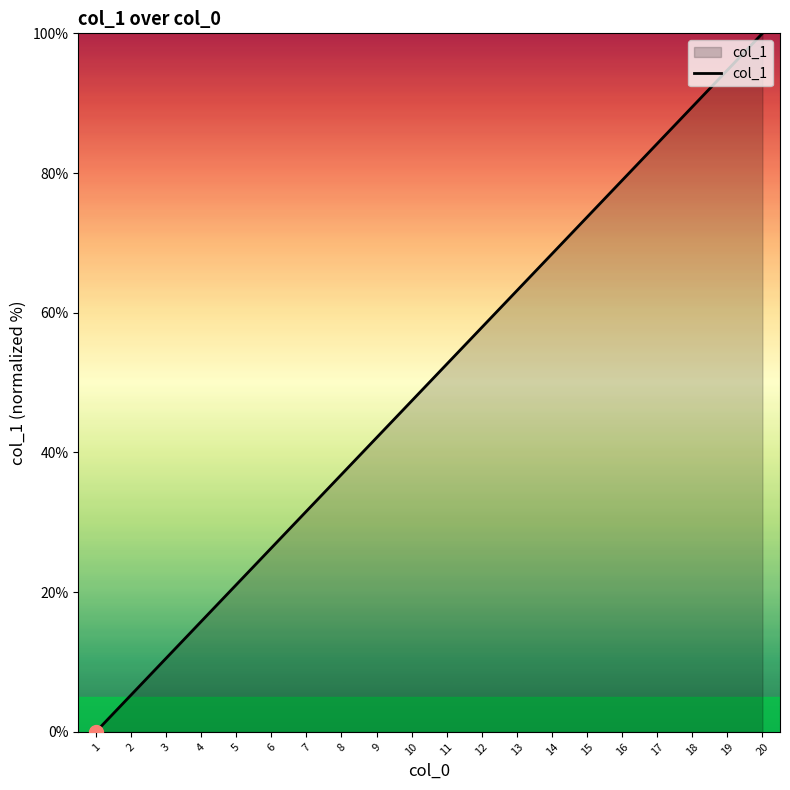

Reading right to left, what are all the values shown in this chart?

20=100.0	19=94.7	18=89.5	17=84.2	16=78.9	15=73.7	14=68.4	13=63.2	12=57.9	11=52.6	10=47.4	9=42.1	8=36.8	7=31.6	6=26.3	5=21.1	4=15.8	3=10.5	2=5.3	1=0.0